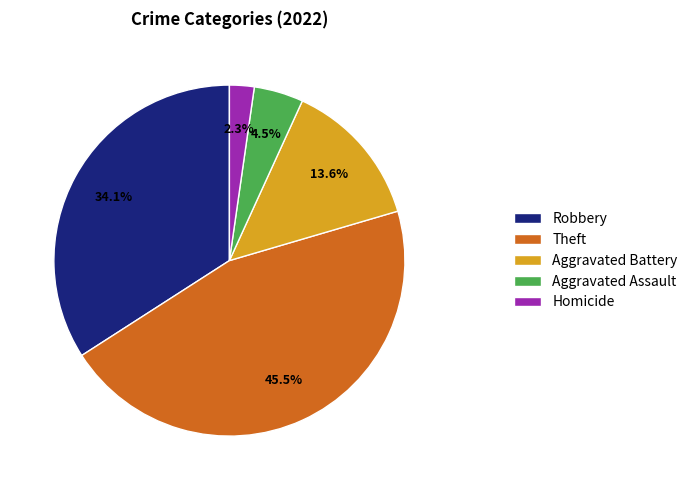

Count the number of slices in the pie.

5